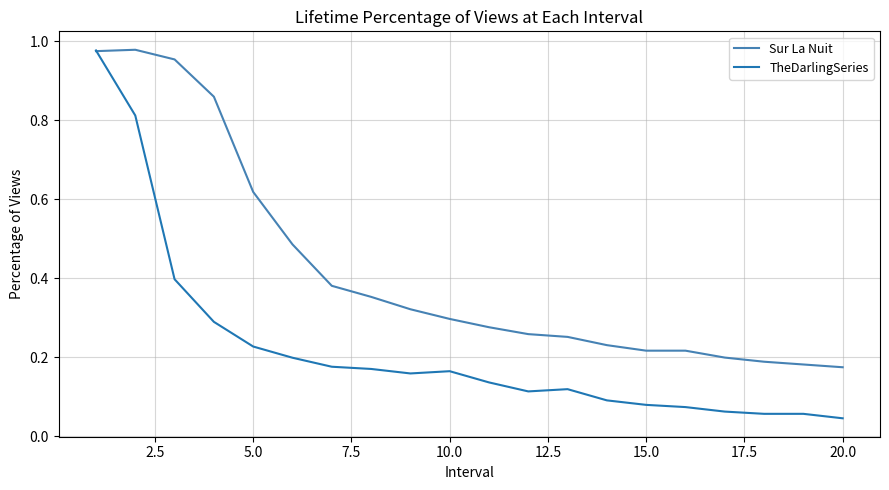

Which series has the largest total across all categories?

Sur La Nuit